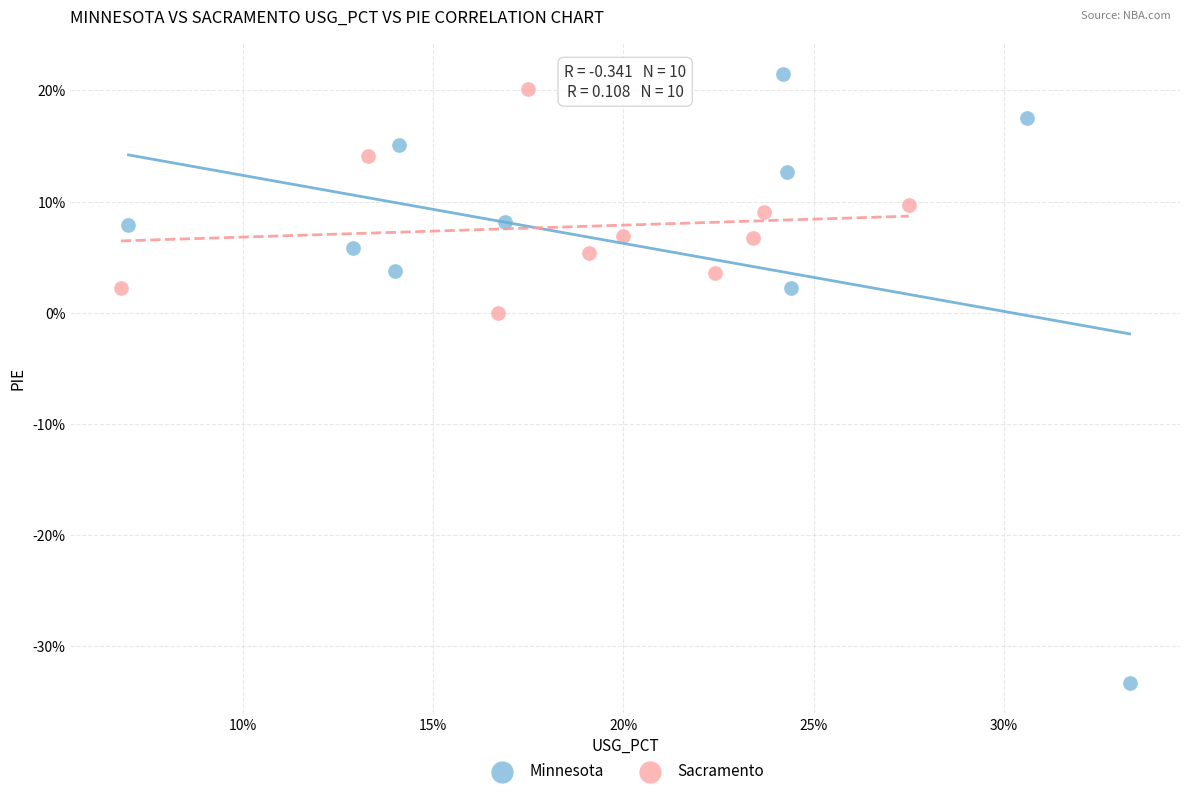

Which series contains the lowest Y value?

Minnesota